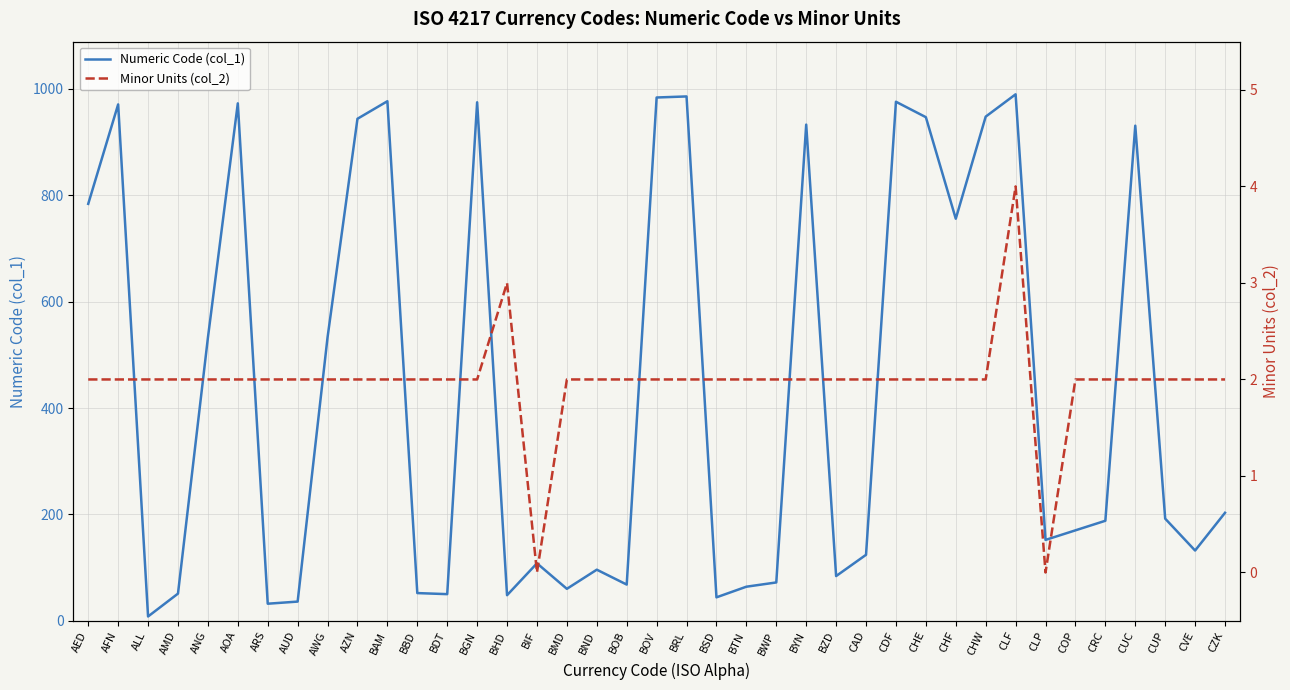

Which series has the largest range (max minus min)?

Numeric Code (col_1)